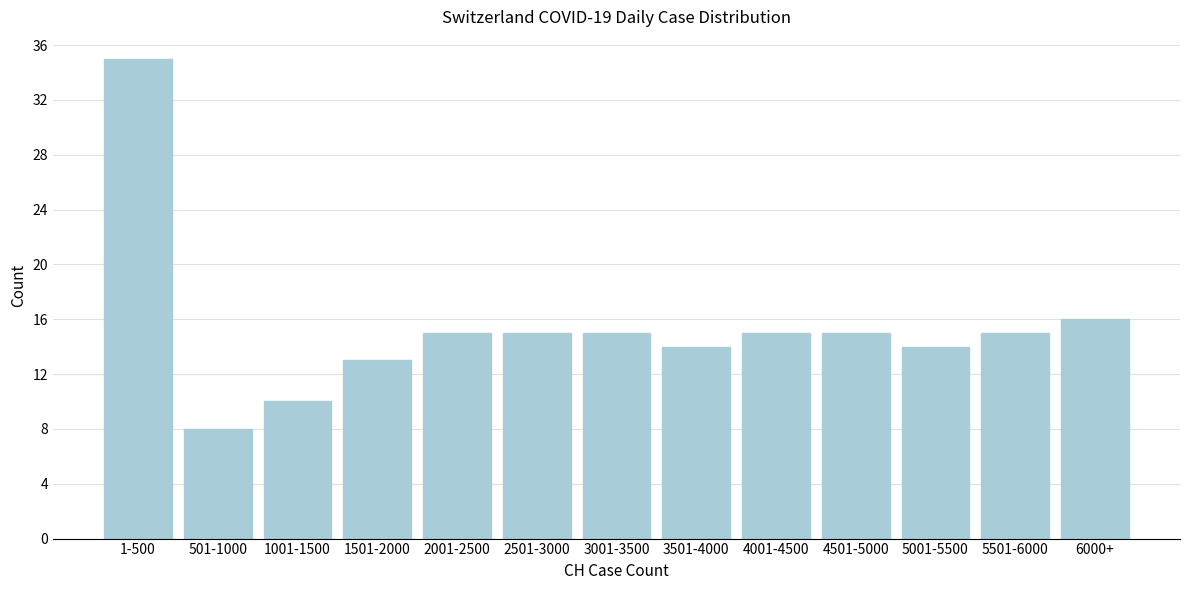

Reading left to right, transcribe all the data shown in this chart.

35	8	10	13	15	15	15	14	15	15	14	15	16